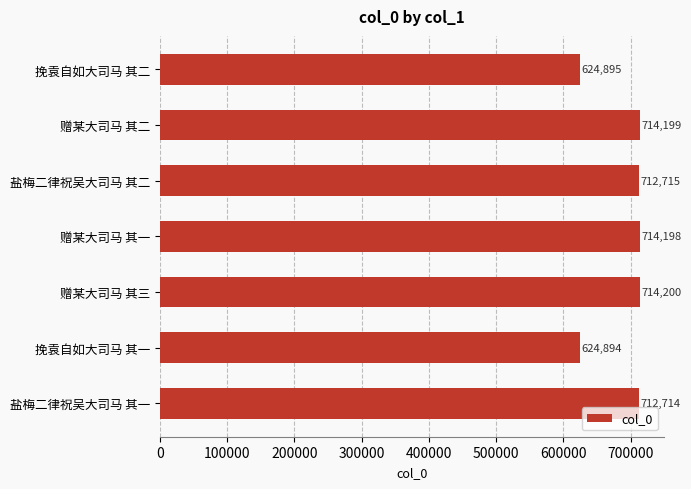

Are the bars horizontal?

Yes